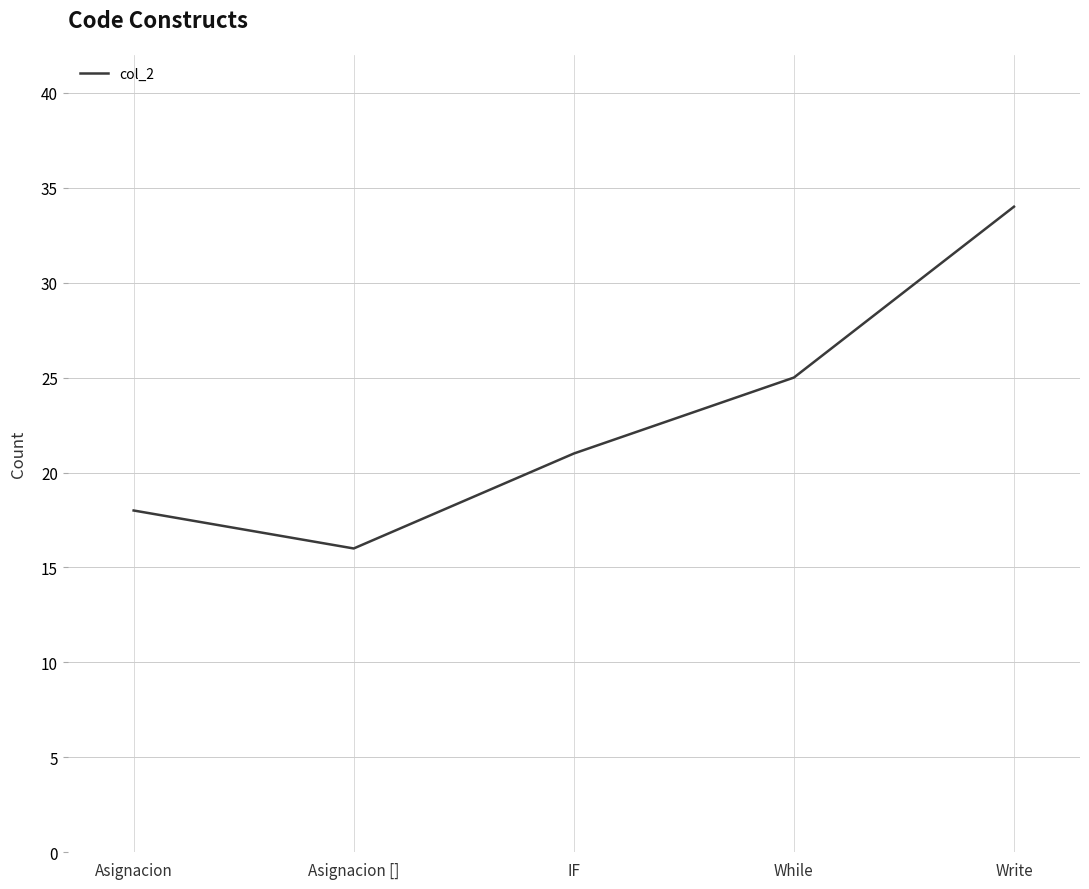

Where is the data nearest to the value 25?

While